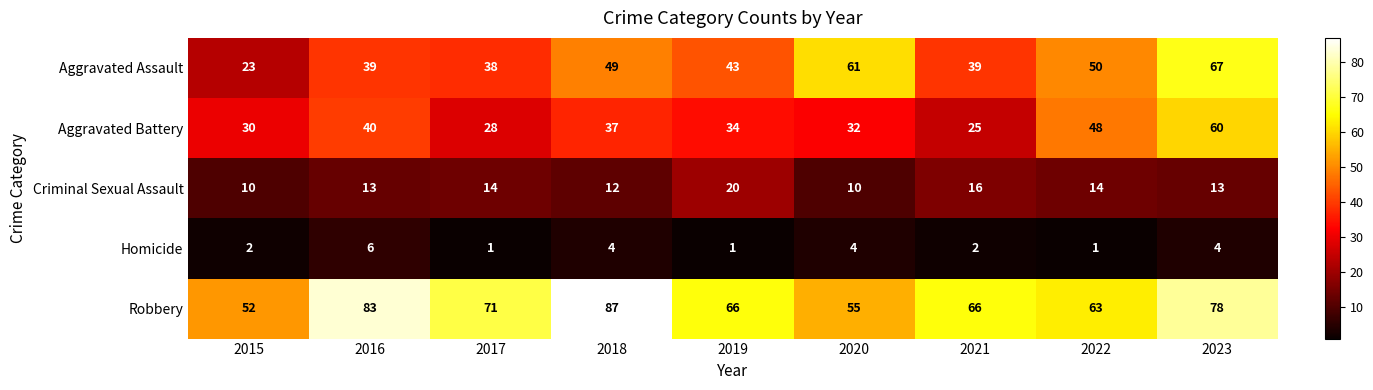

Which series has the largest total across all categories?

Robbery